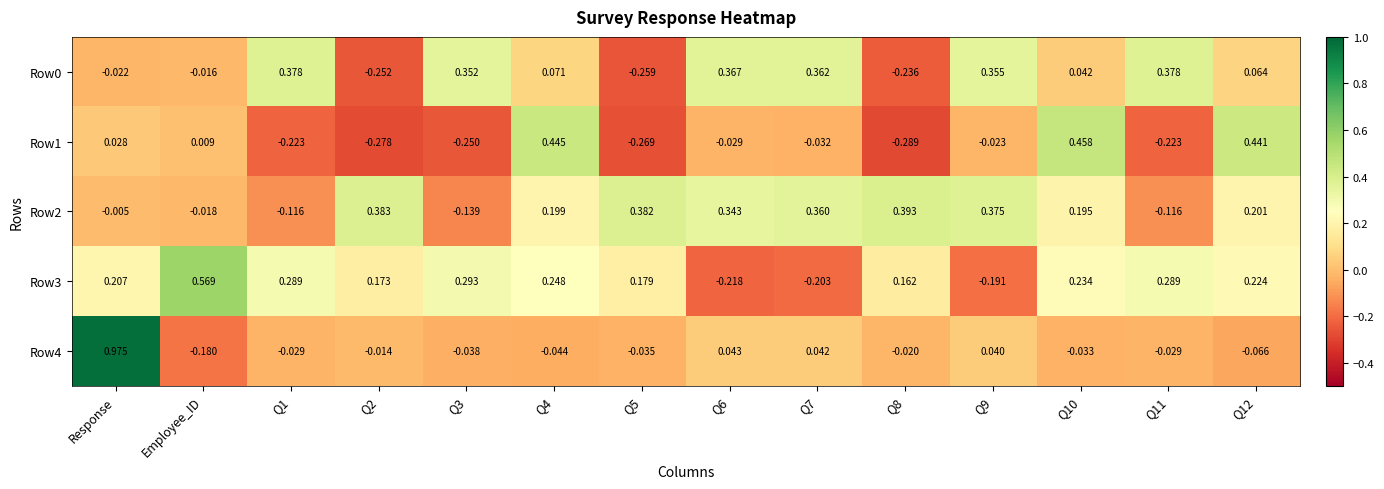

Where is Row2 nearest to the value 0?

Response